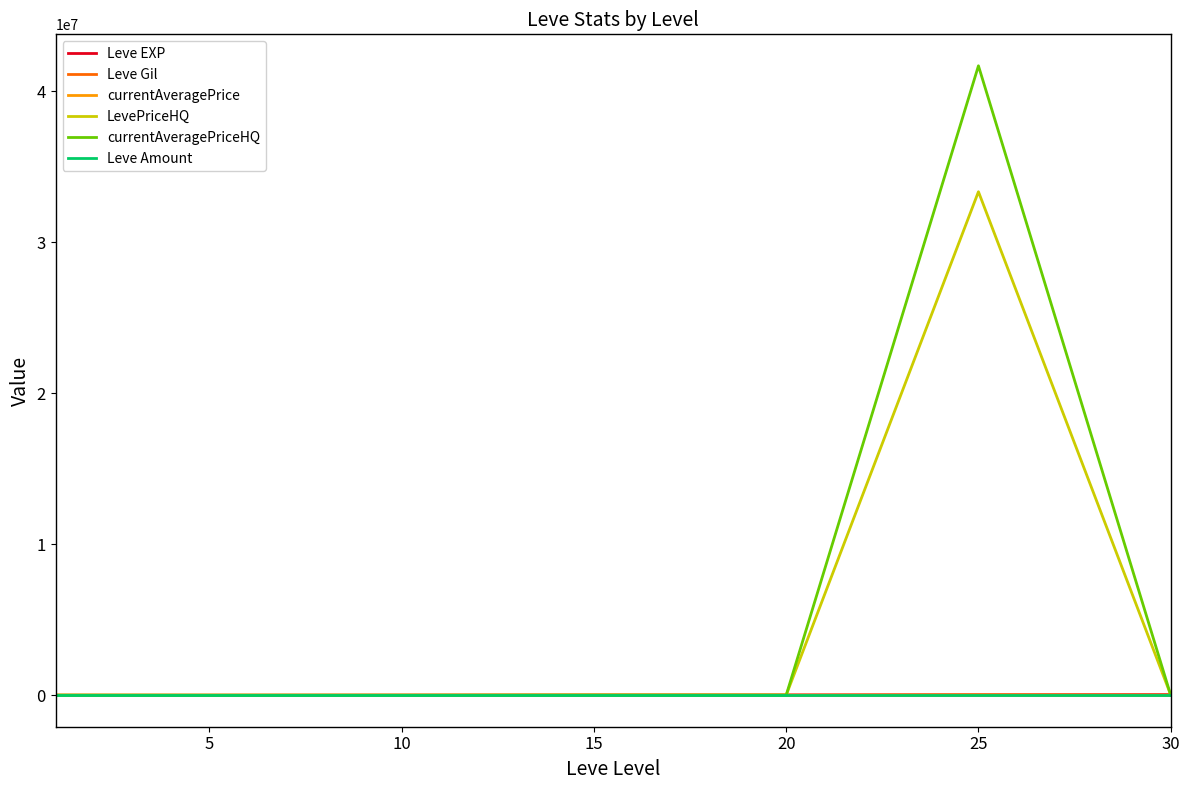

Which series has the largest total across all categories?

currentAveragePriceHQ